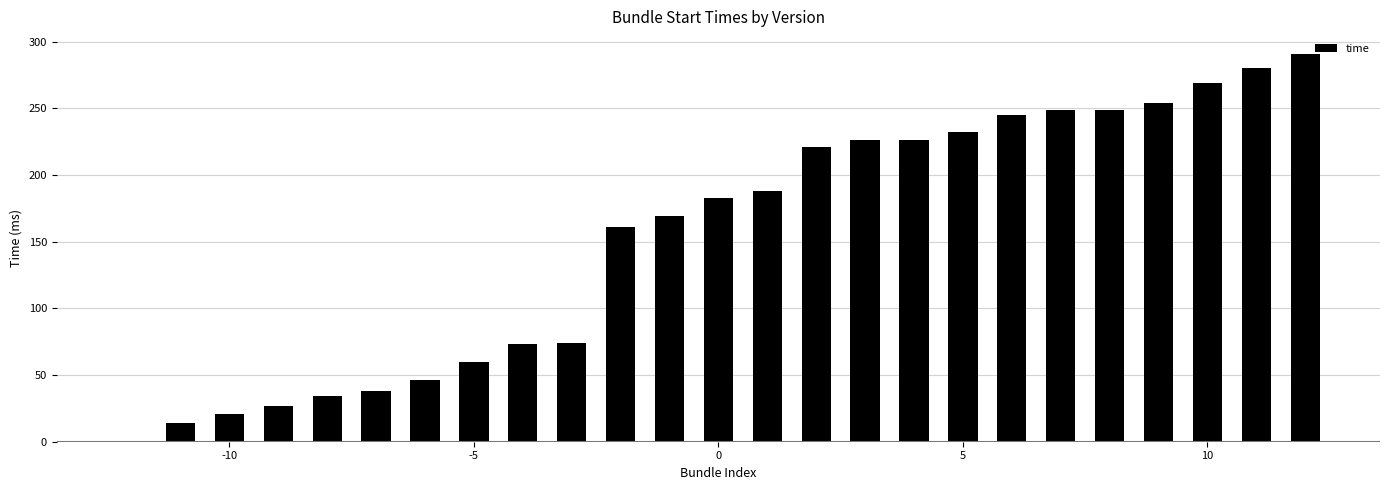

What is the sum of all values?

3830